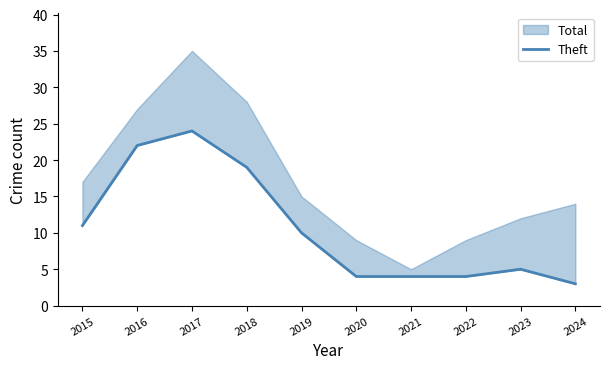

Reading left to right, what are all the values shown in this chart?

11	22	24	19	10	4	4	4	5	3